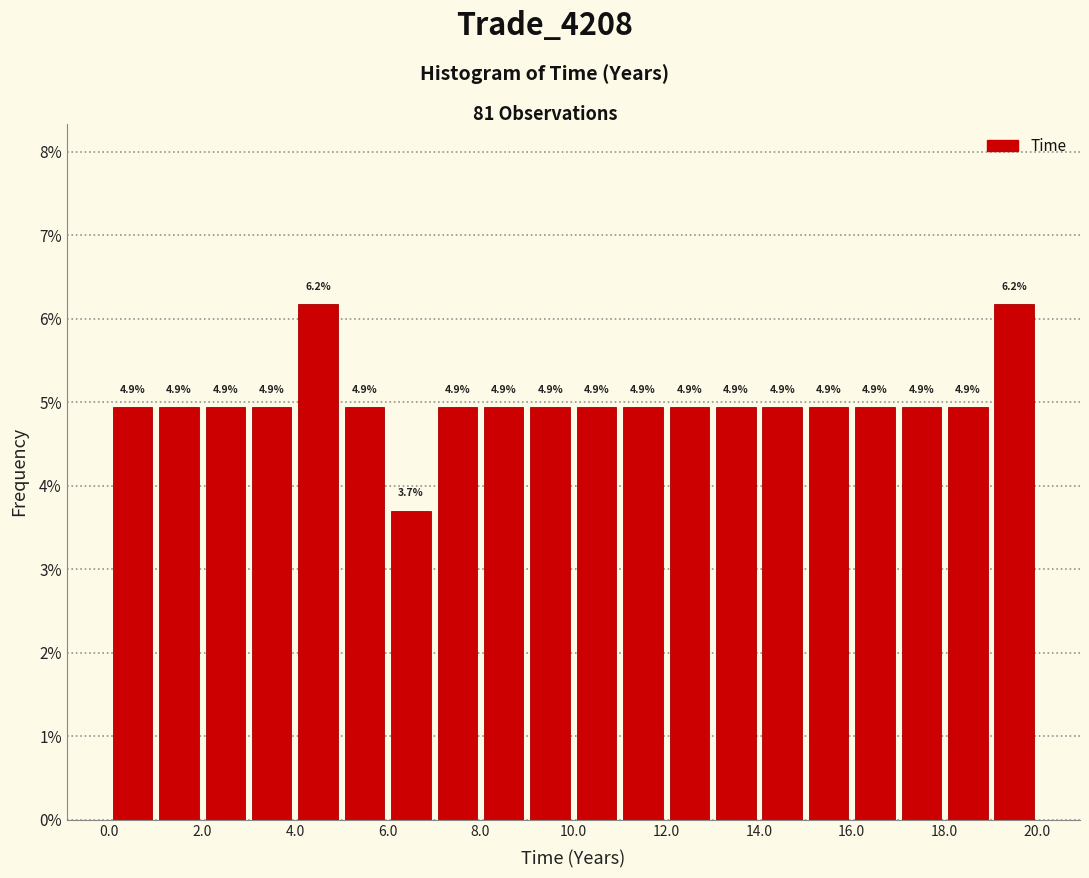

Reading left to right, transcribe this chart: for each bar, give the range it covers on the x-axis and its height.

0 to 1: 4.9
1 to 2: 4.9
2 to 3: 4.9
3 to 4: 4.9
4 to 5: 6.2
5 to 6: 4.9
6 to 7: 3.7
7 to 8: 4.9
8 to 9: 4.9
9 to 10: 4.9
10 to 11: 4.9
11 to 12: 4.9
12 to 13: 4.9
13 to 14: 4.9
14 to 15: 4.9
15 to 16: 4.9
16 to 17: 4.9
17 to 18: 4.9
18 to 19: 4.9
19 to 20: 6.2